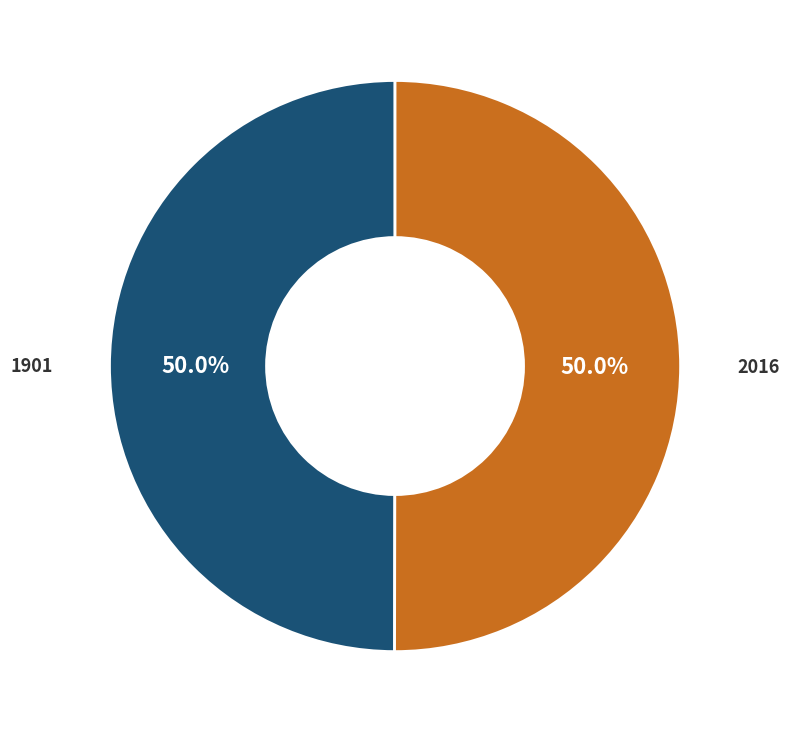

What is the ratio of the value at 2016 to the value at 1901?

1.0